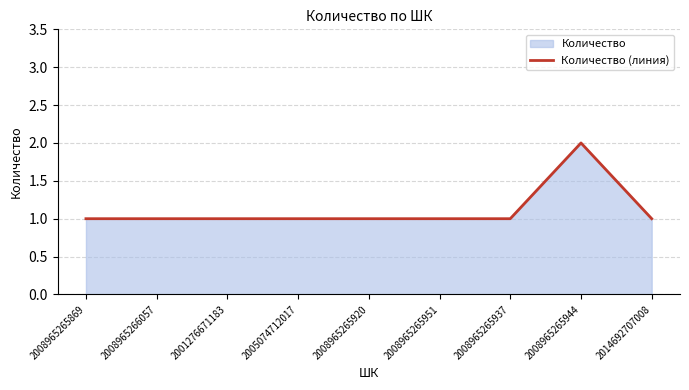

What is the average value?

1